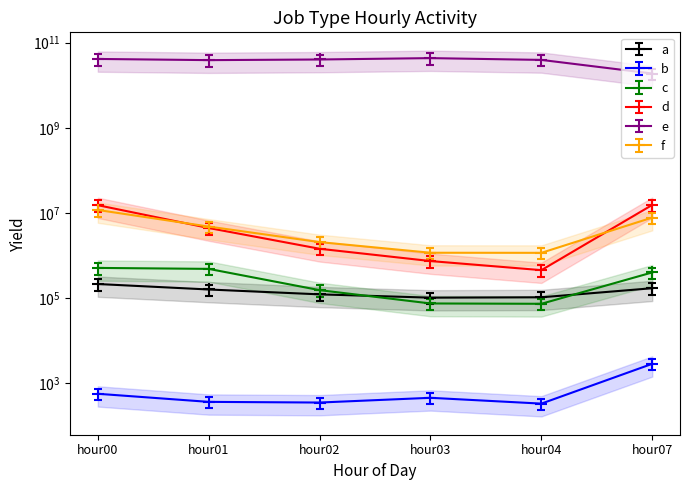

Which category has the highest value in the c series?

hour00